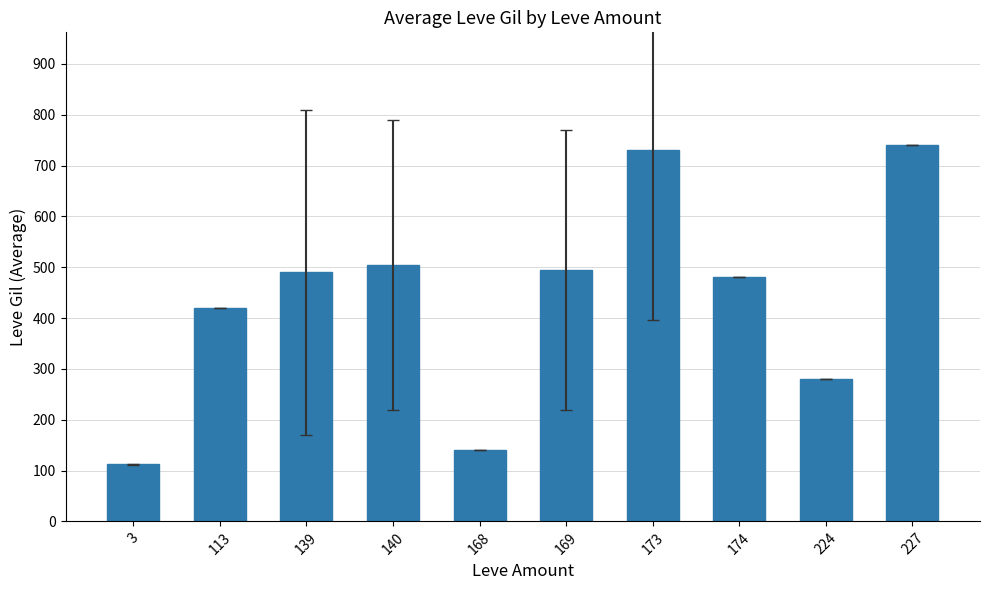

What is the change in value from 113 to 224?

-140.0